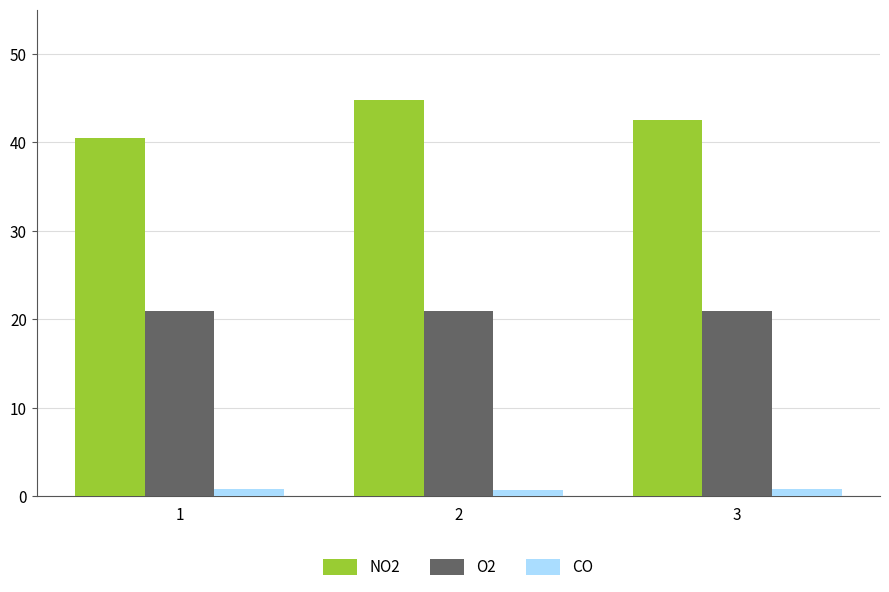

Which series has the widest spread of values?

NO2